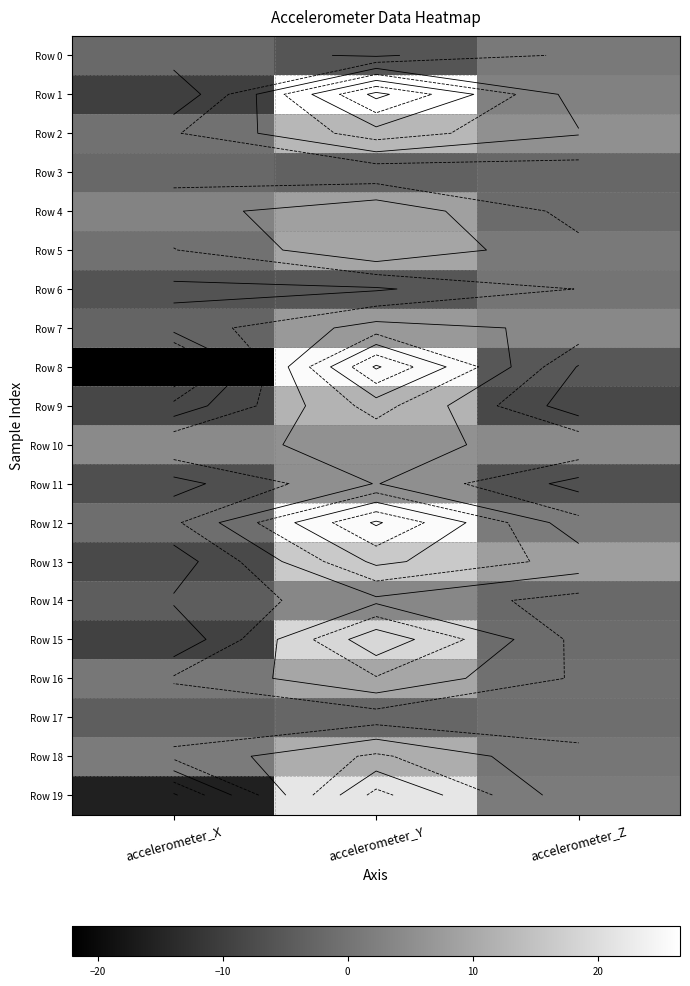

At which category is the sum across all series the highest?

accelerometer_Y